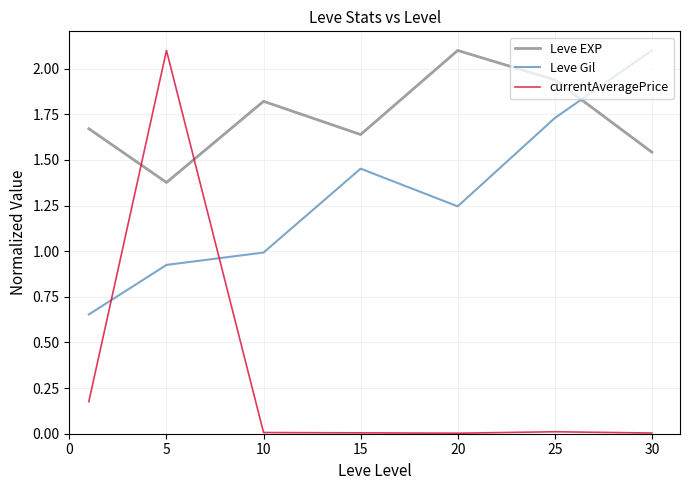

What is the maximum value for Leve EXP?

2.1